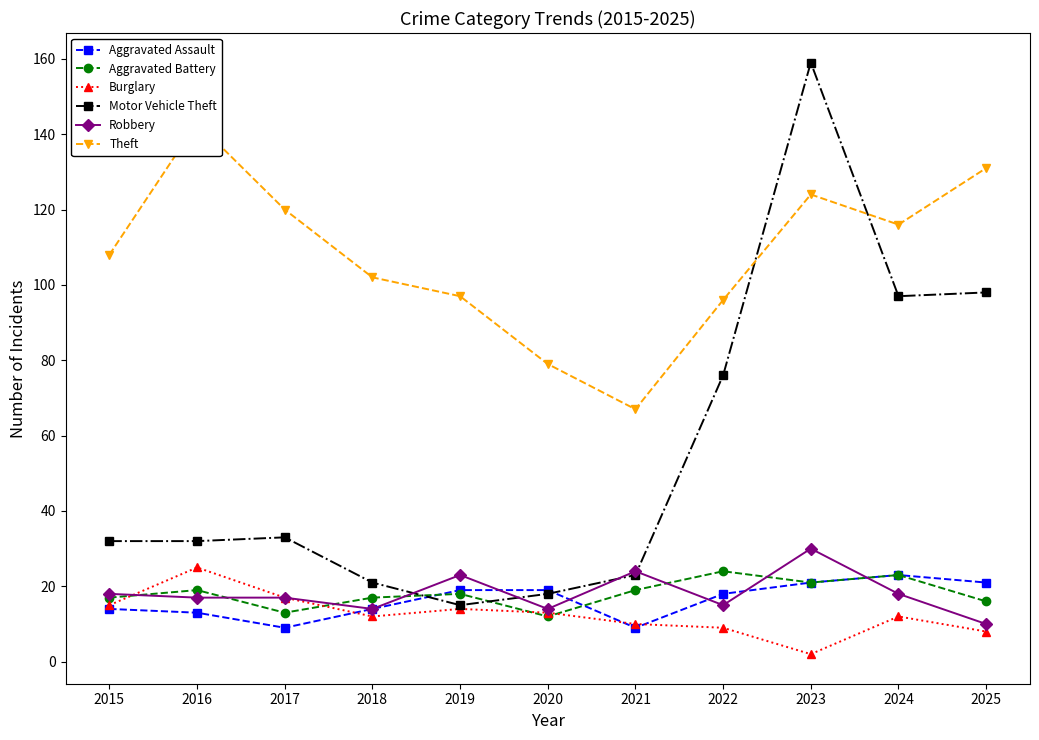

After their last crossing, which series has the higher values: Robbery or Burglary?

Burglary